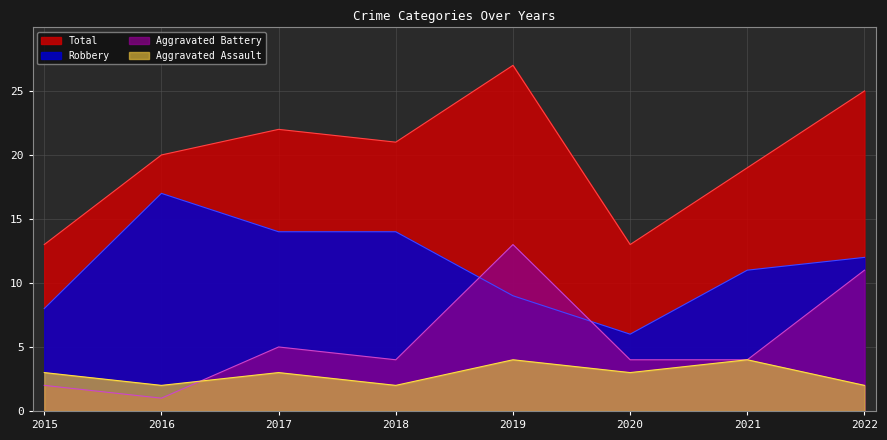

Is it true that Aggravated Assault equals 0 at 2018?

False